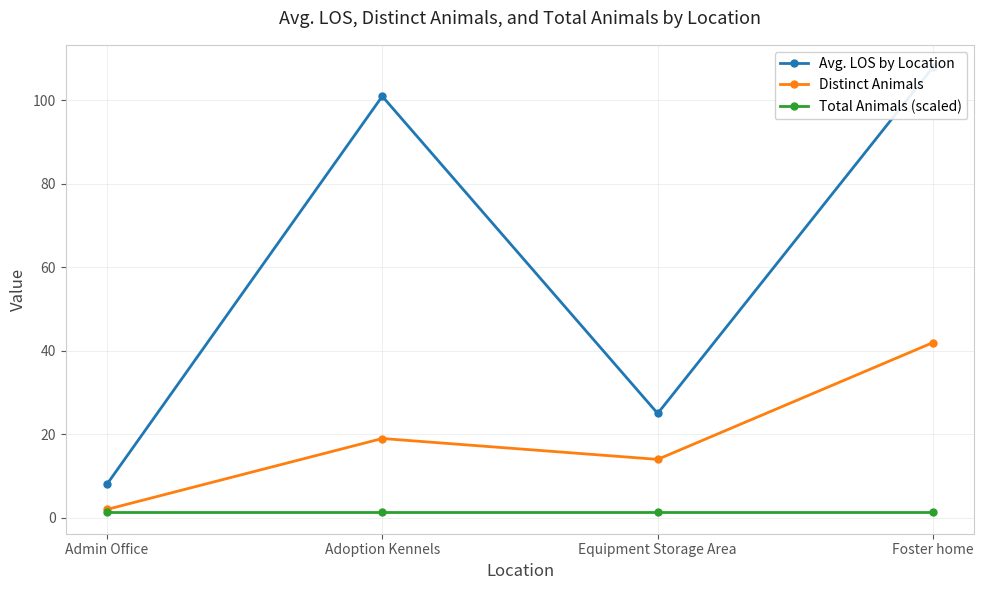

The value of Total Animals (scaled) at Foster home is 1.5. True or false?

True